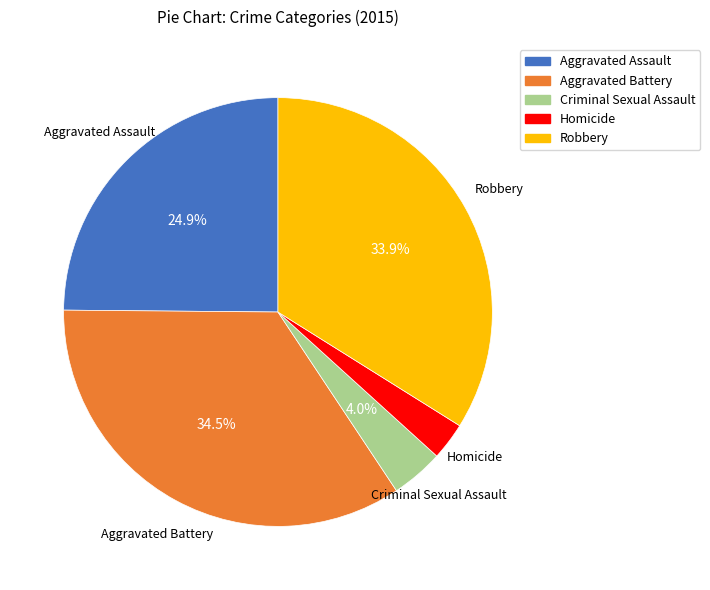

Between Aggravated Assault and Criminal Sexual Assault, which is larger?

Aggravated Assault